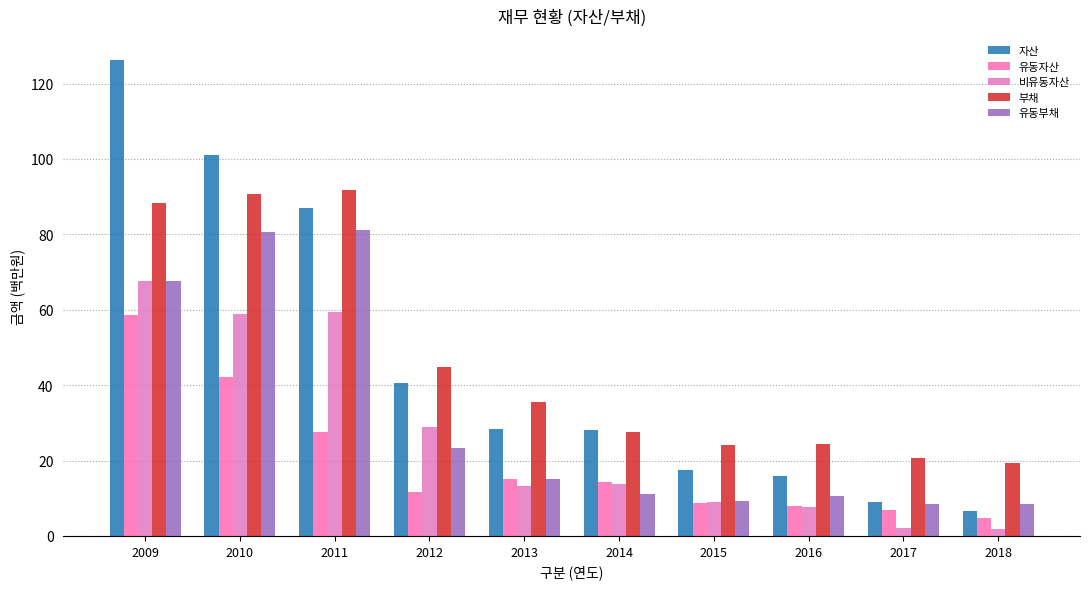

What is the difference between the maximum and minimum values in the 유동부채 series?

72.9